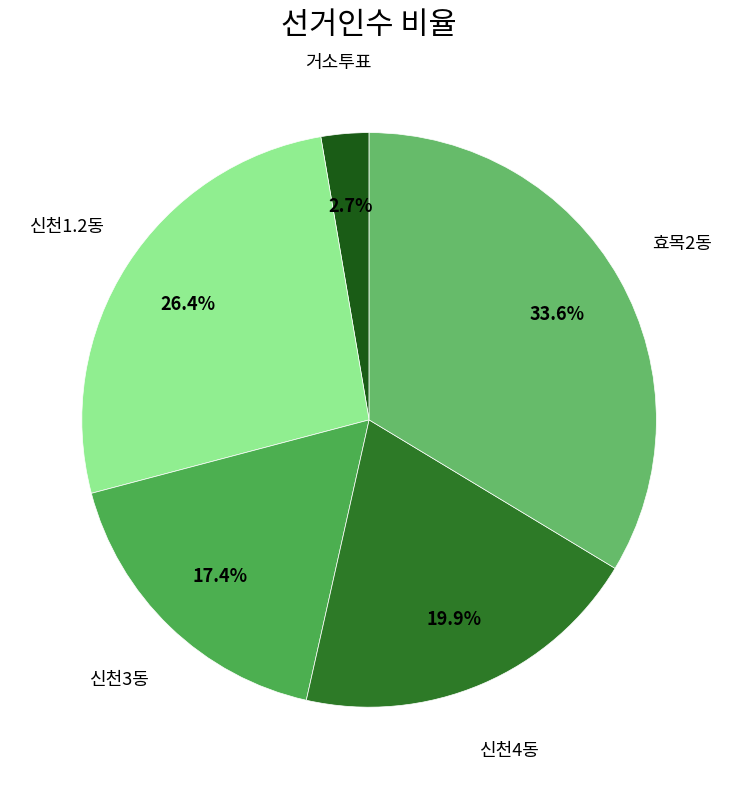

What percentage is the 신천1.2동 slice, to the nearest percent?

26%